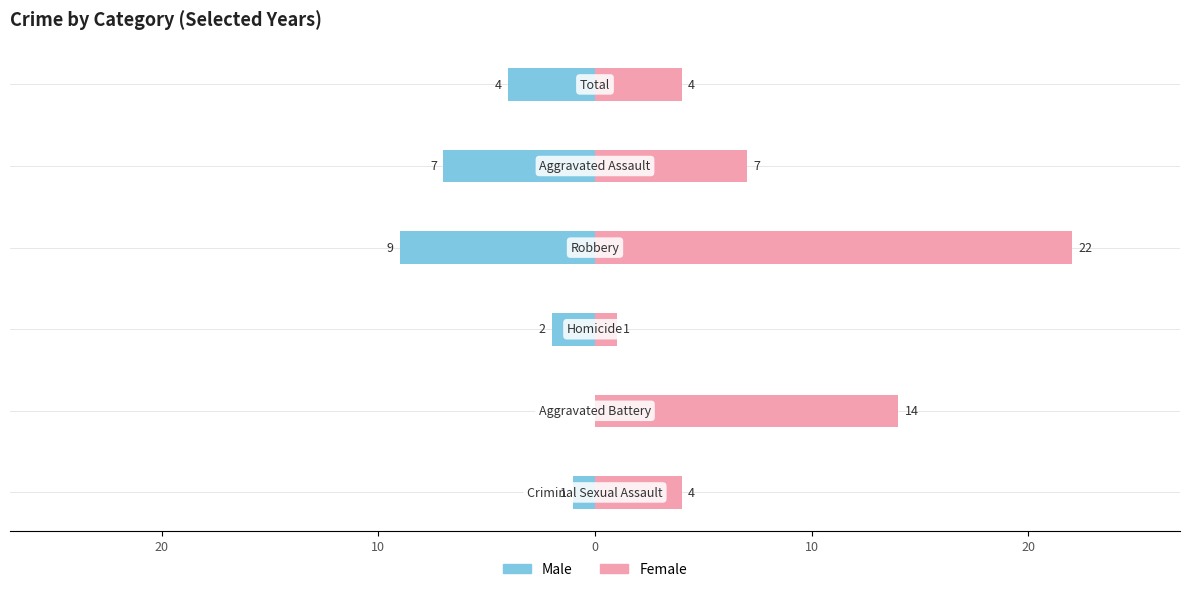

How many bars are there in each group?

2